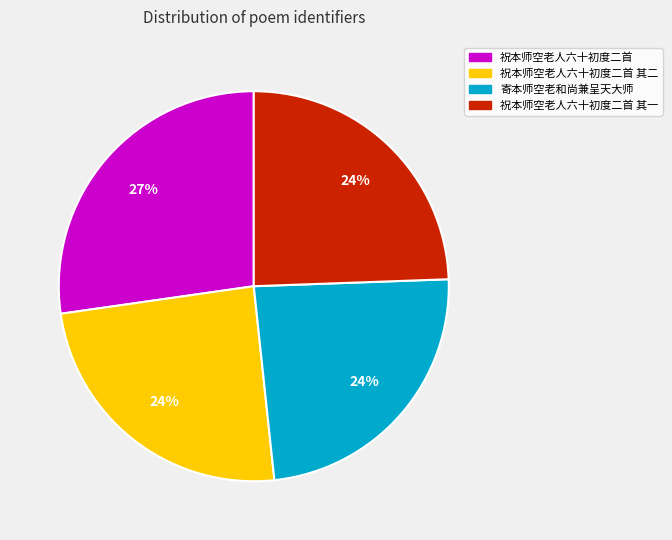

Is there any slice that represents more than half of the pie?

No